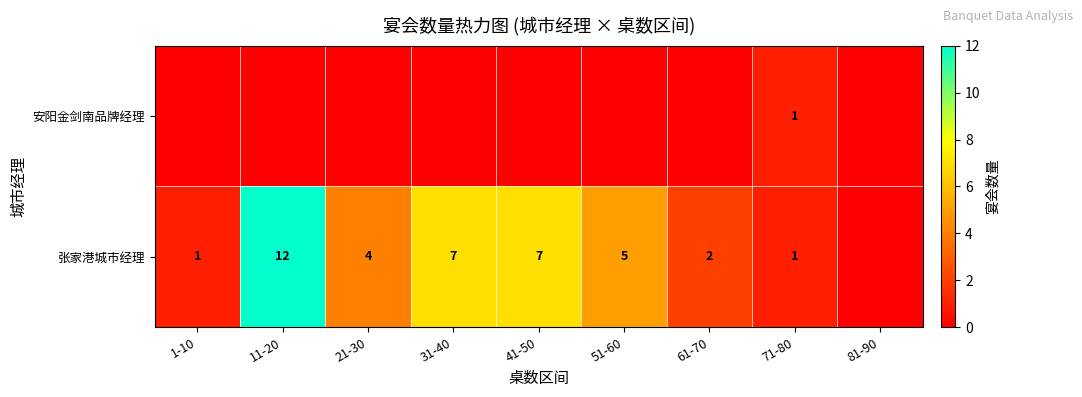

The 张家港城市经理 series shows 1 at 61-70. True or false?

False